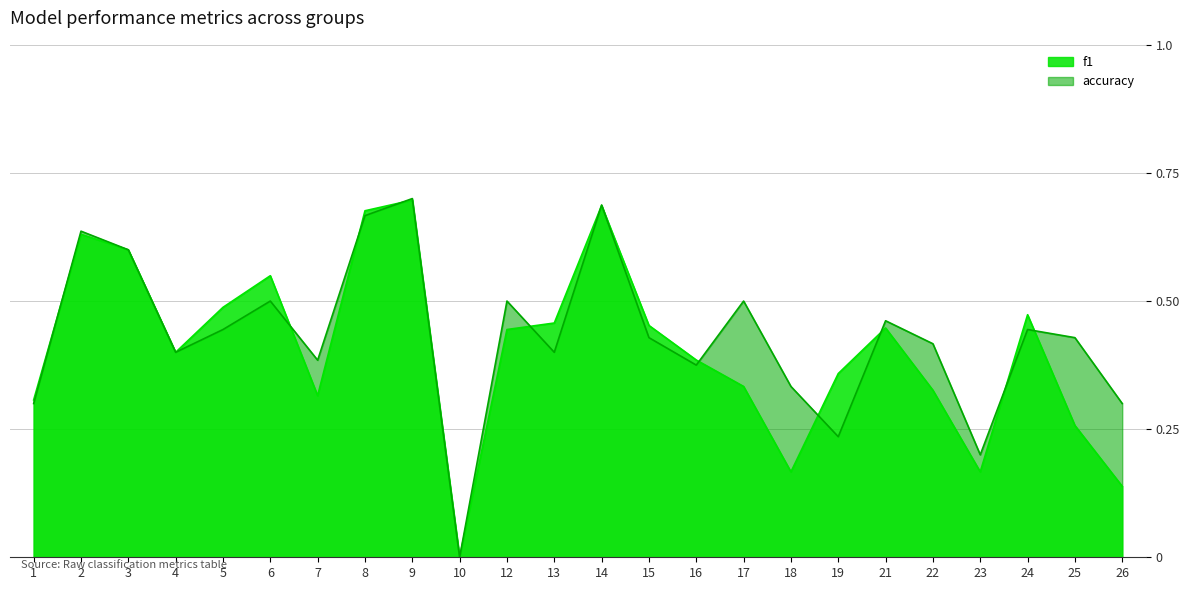

What is the value of the f1 point at the 17th from the left?

0.2